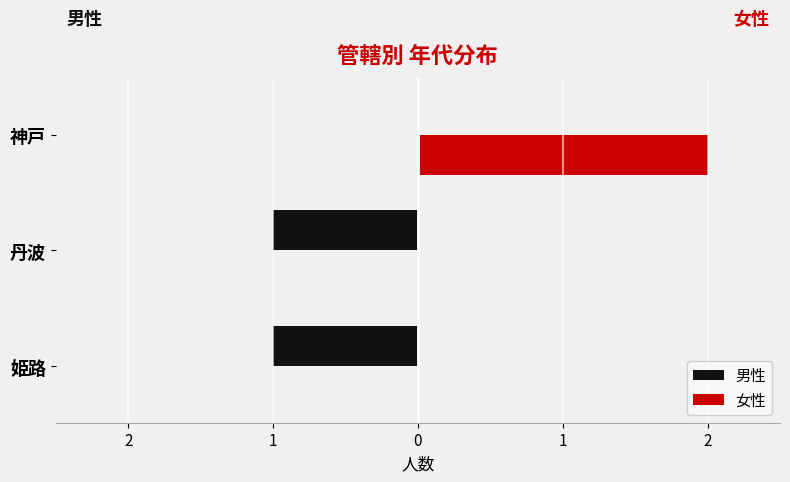

What are all the series names shown in the legend?

男性, 女性